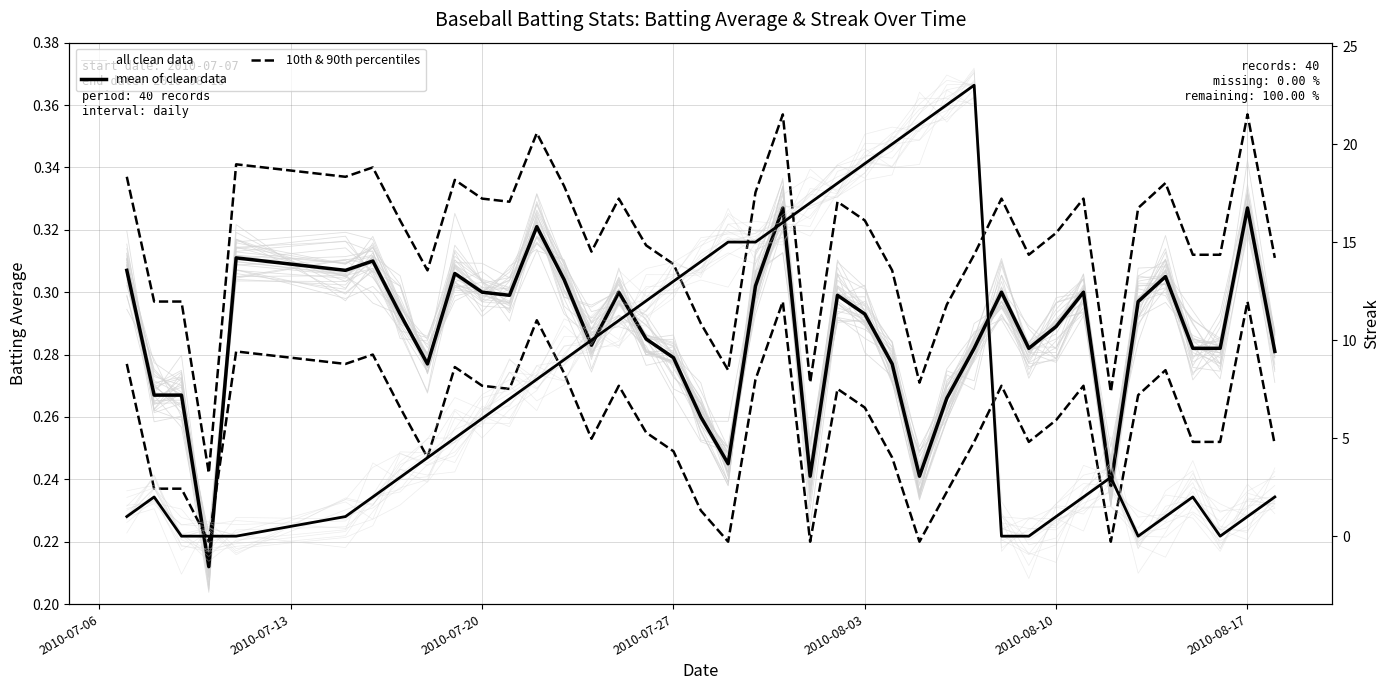

Is this an area chart (filled region under the line)?

No